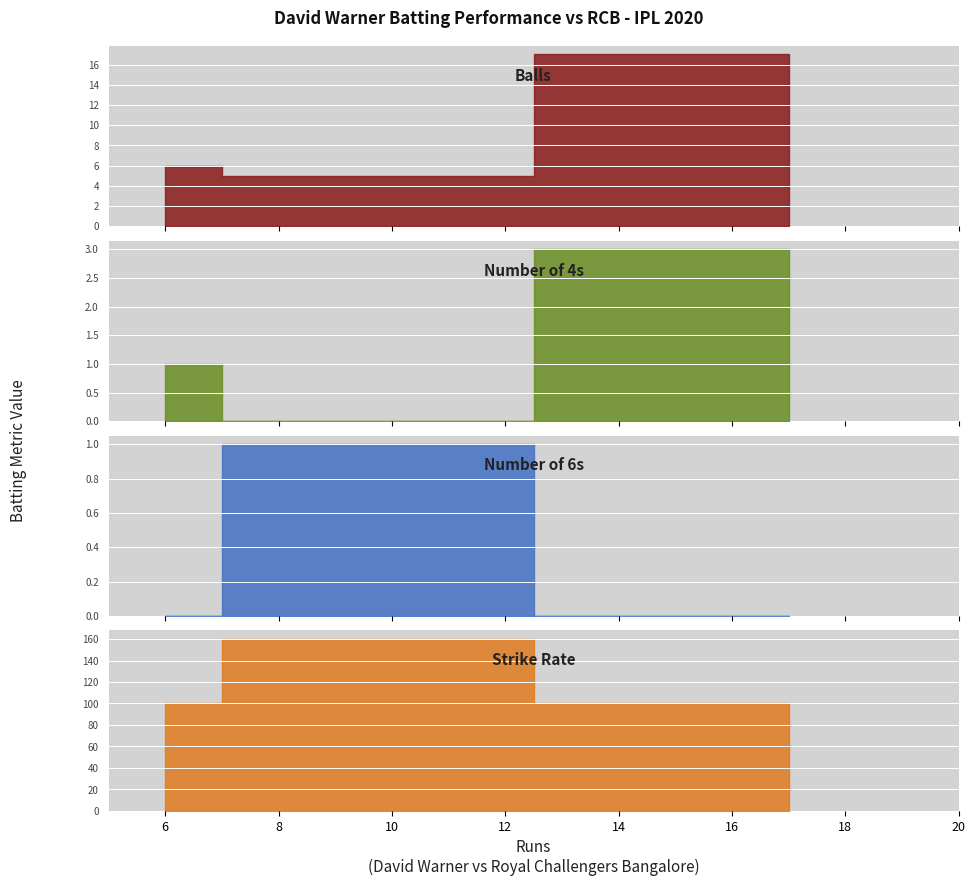

What is the difference between the maximum and minimum values in the balls series?

12